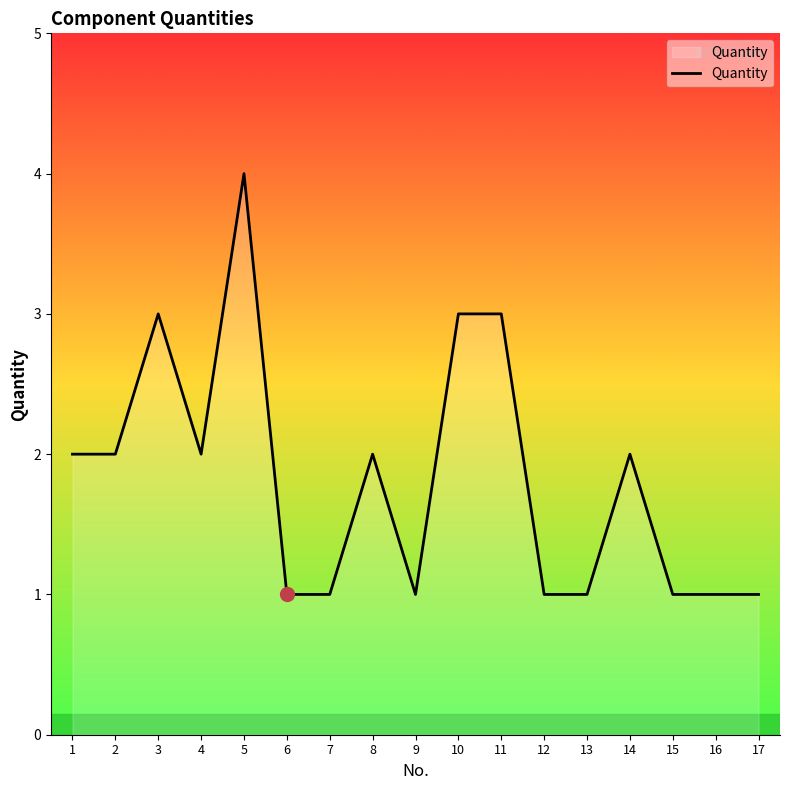

What is the change in value from 5 to 13?

-3